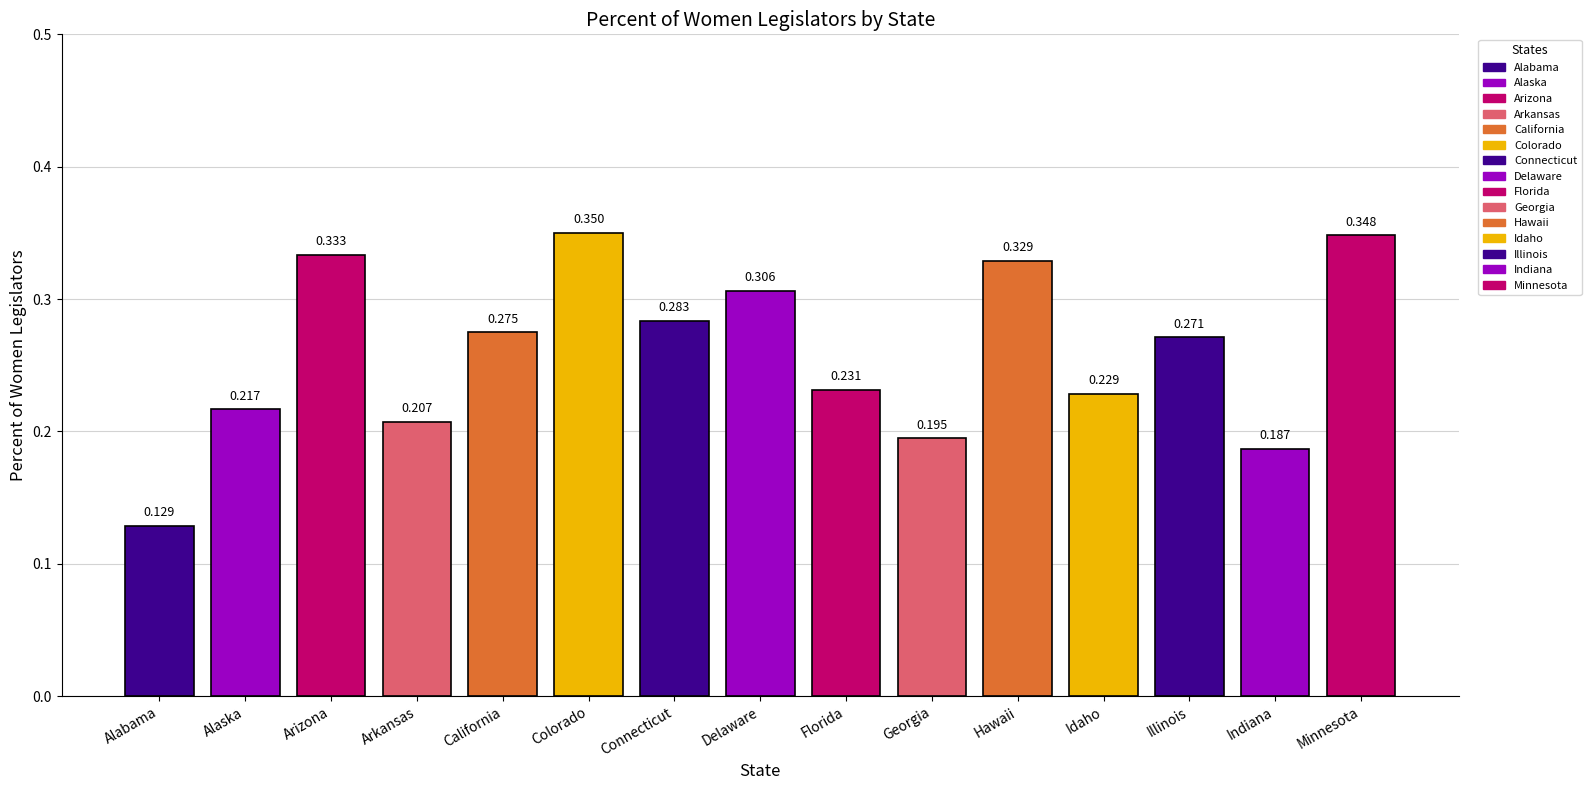

Reading left to right, list all the values displayed in this chart.

0.1	0.2	0.3	0.2	0.3	0.3	0.3	0.3	0.2	0.2	0.3	0.2	0.3	0.2	0.3